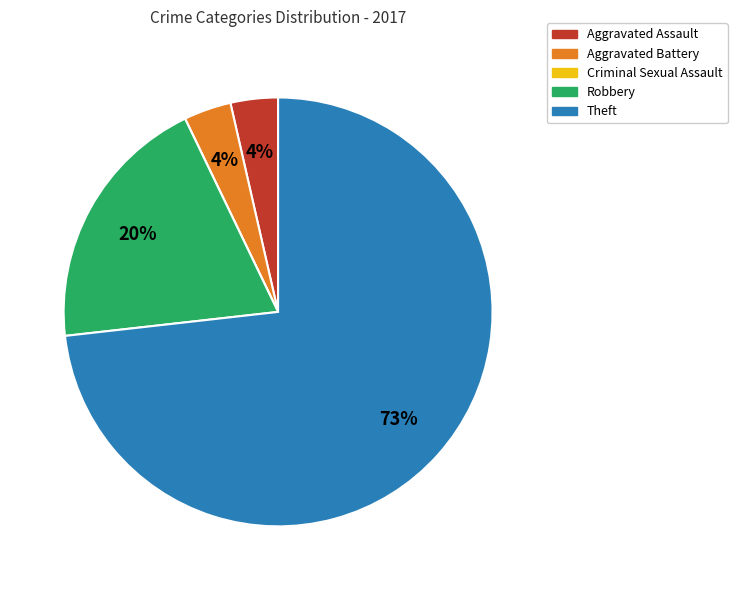

What is the largest slice in the pie chart?

Theft